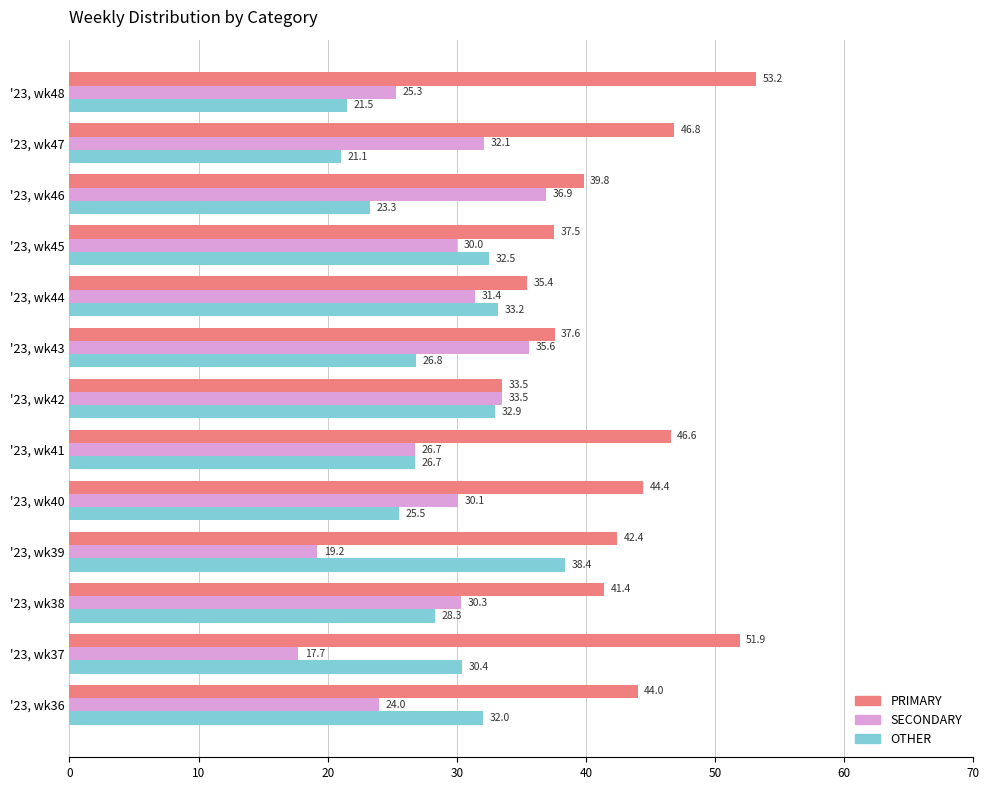

Rank the categories by OTHER value from highest to lowest.

'23, wk39, '23, wk44, '23, wk42, '23, wk45, '23, wk36, '23, wk37, '23, wk38, '23, wk43, '23, wk41, '23, wk40, '23, wk46, '23, wk48, '23, wk47